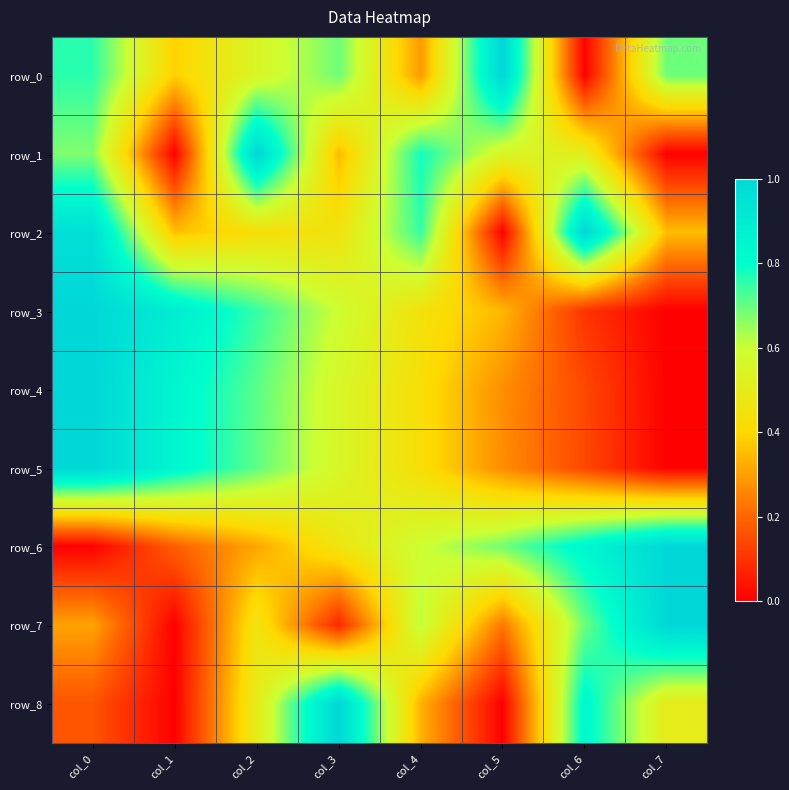

Rank the series by their maximum value, from lowest to highest.

row_0, row_1, row_2, row_3, row_4, row_5, row_6, row_7, row_8